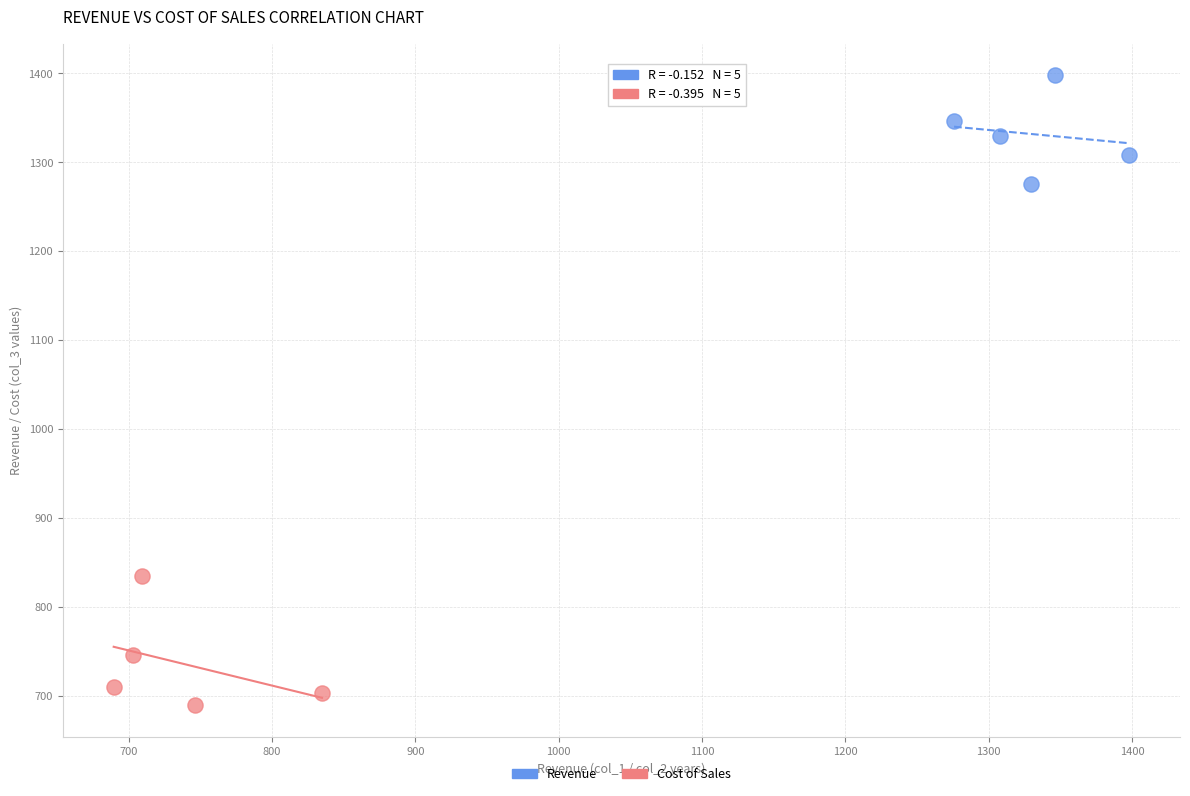

Which series reaches the maximum Y coordinate?

Revenue